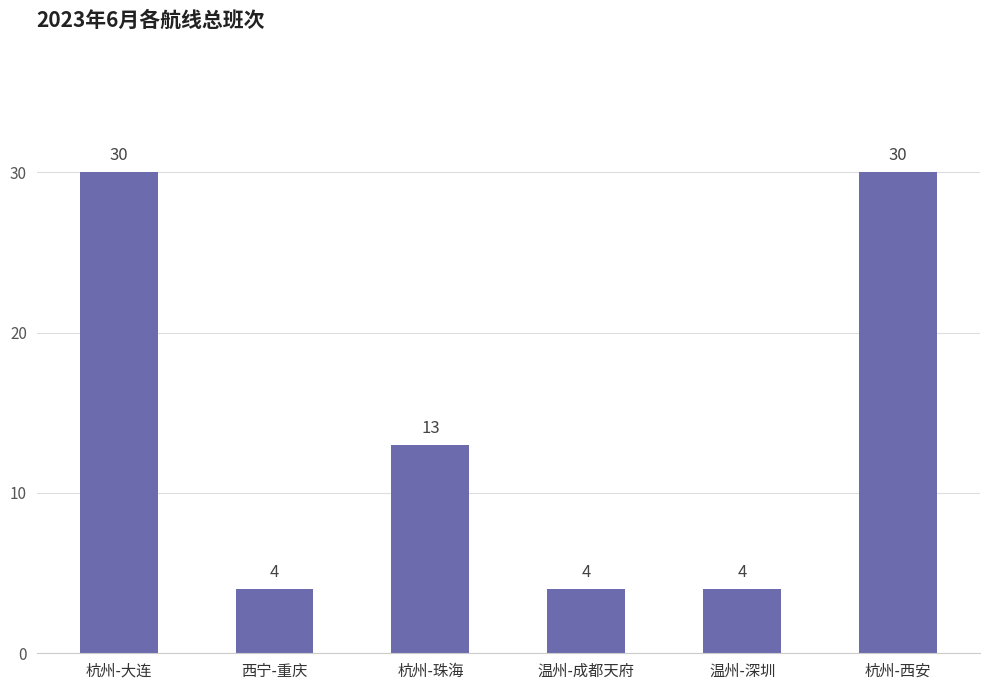

What is the minimum value shown in the chart?

4